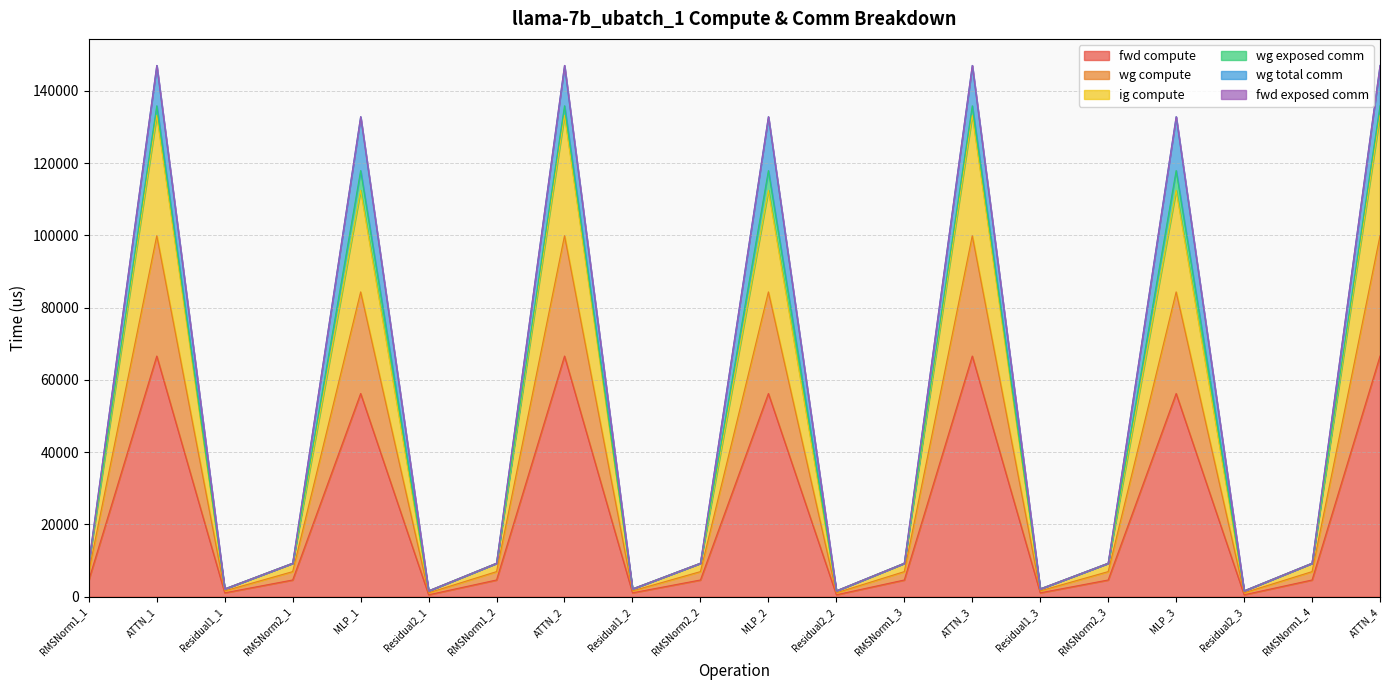

What is the label of the 20th point from the left?

ATTN_4